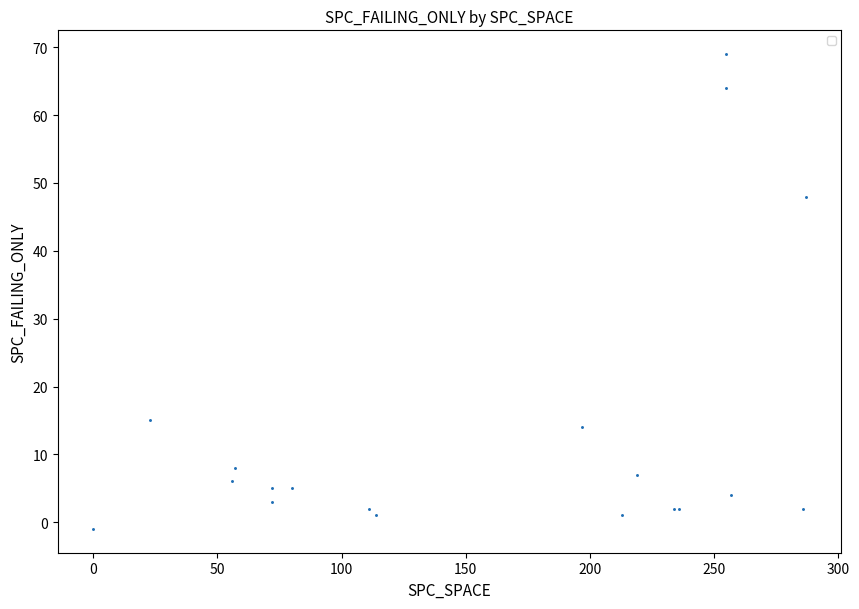

What Y value in the scatter plot is closest to 34?

48